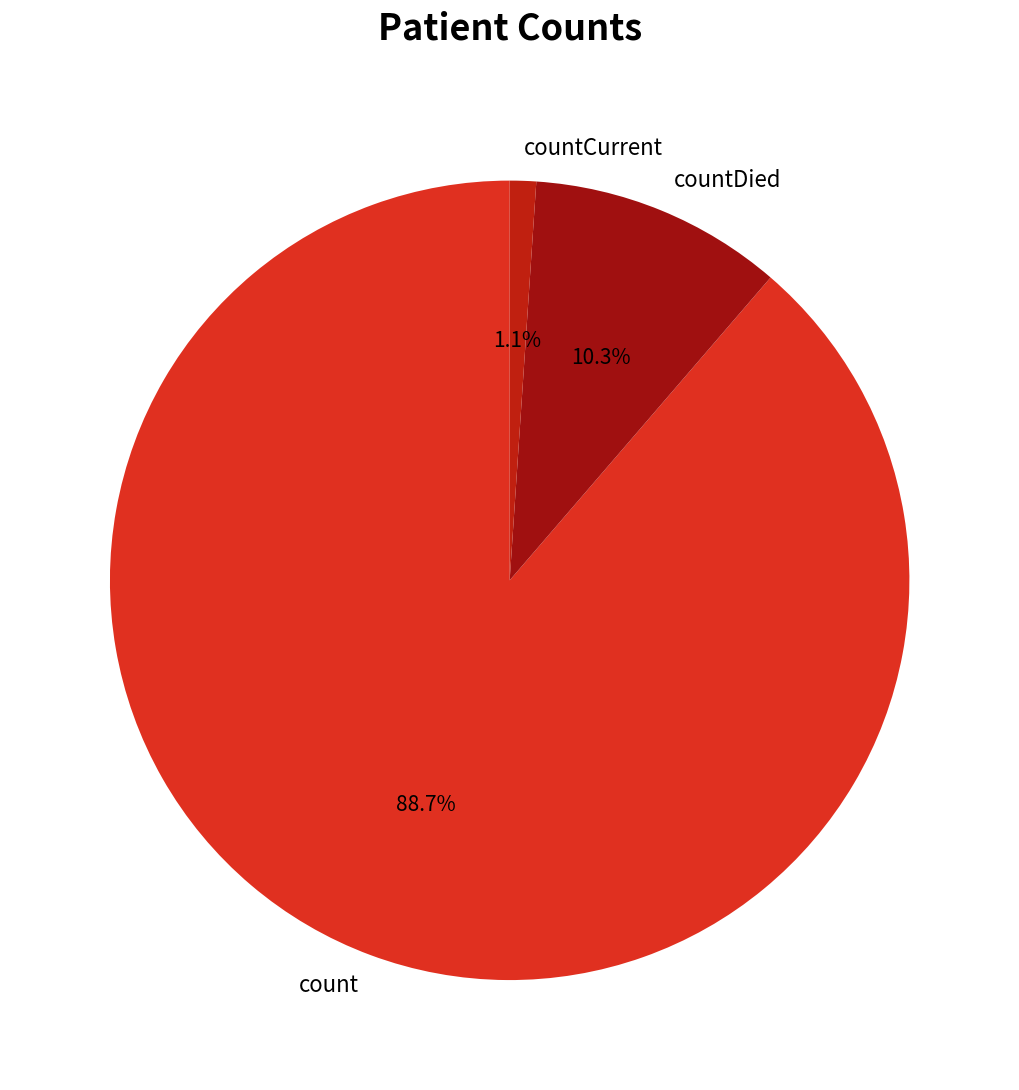

Is there any slice that represents more than half of the pie?

Yes